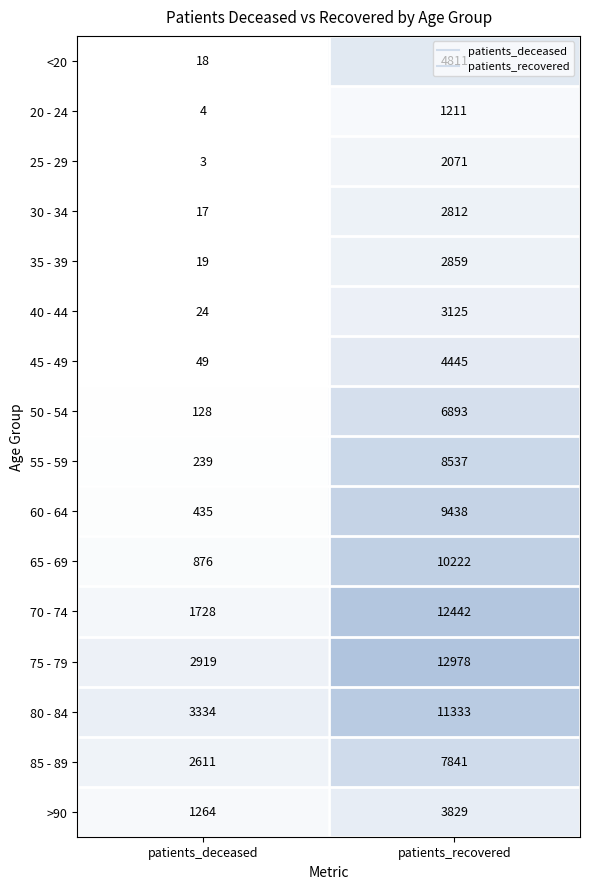

At which category is the sum across all series the highest?

patients_recovered